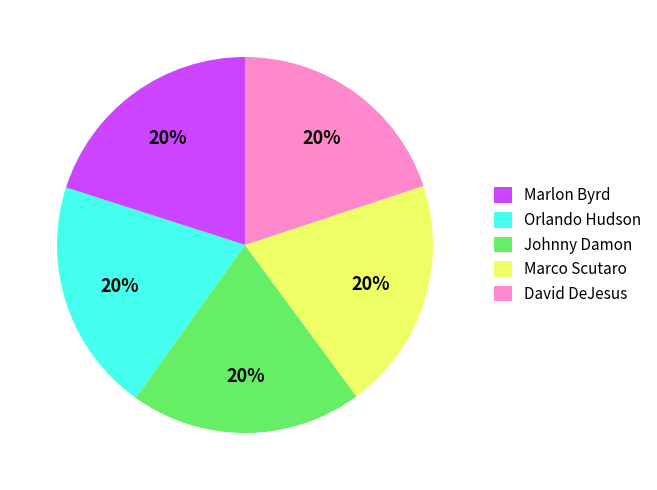

To the nearest percent, what is the difference between the largest and smallest slice percentages?

0%